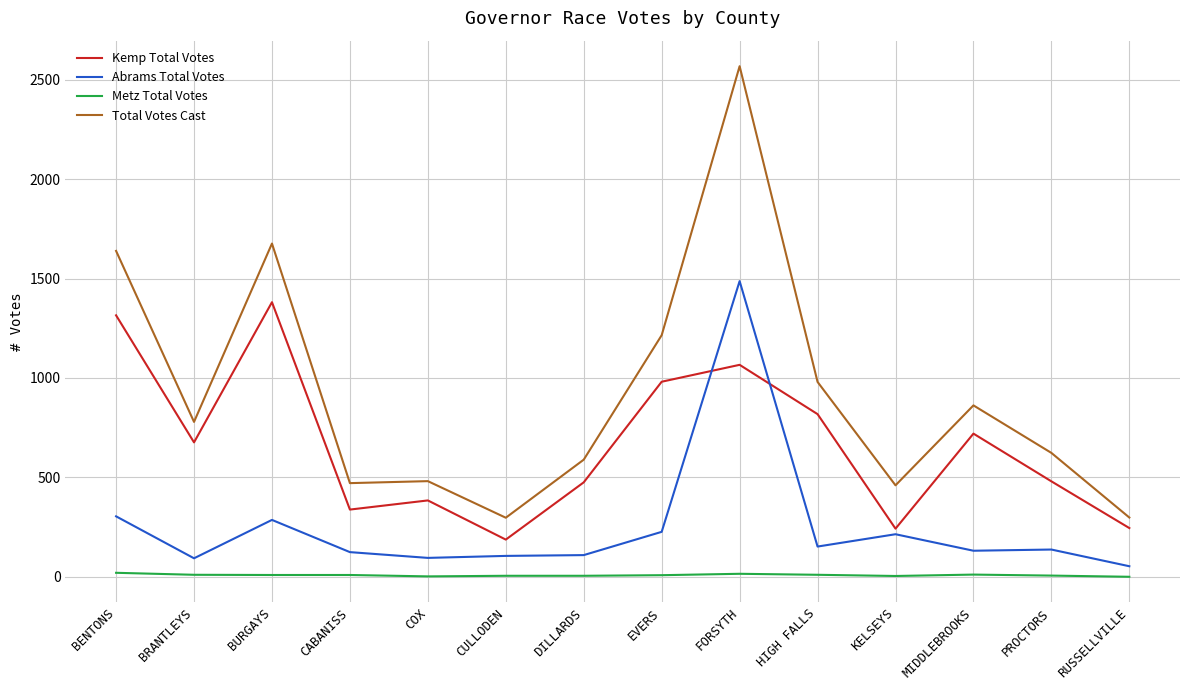

What is the minimum value for Abrams Total Votes?

53